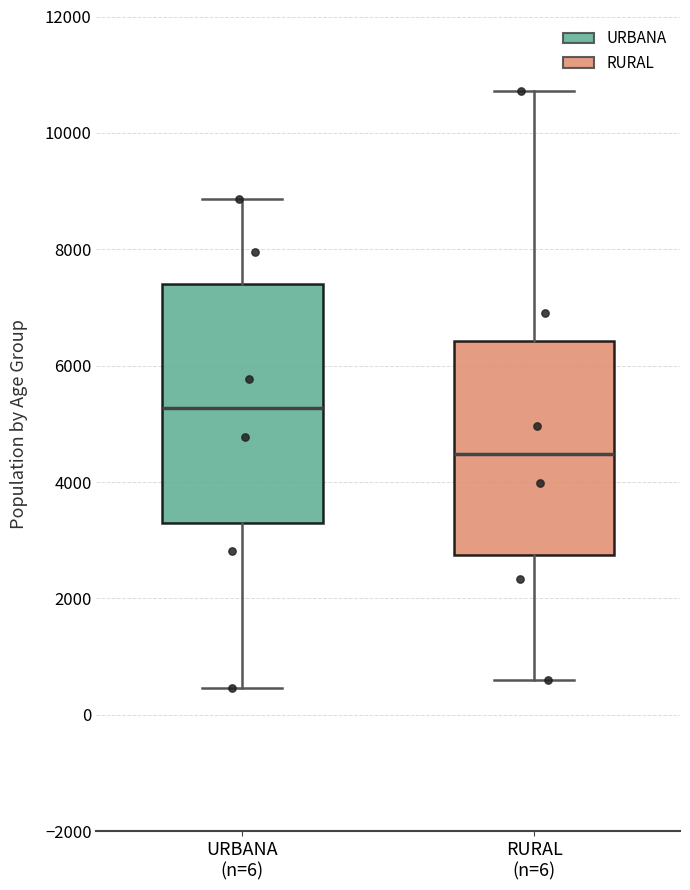

Where does the lower whisker of the box for RURAL (n=6) end on the y-axis? The values are not printed on the chart, so give them approximately, as read against the axis.

600